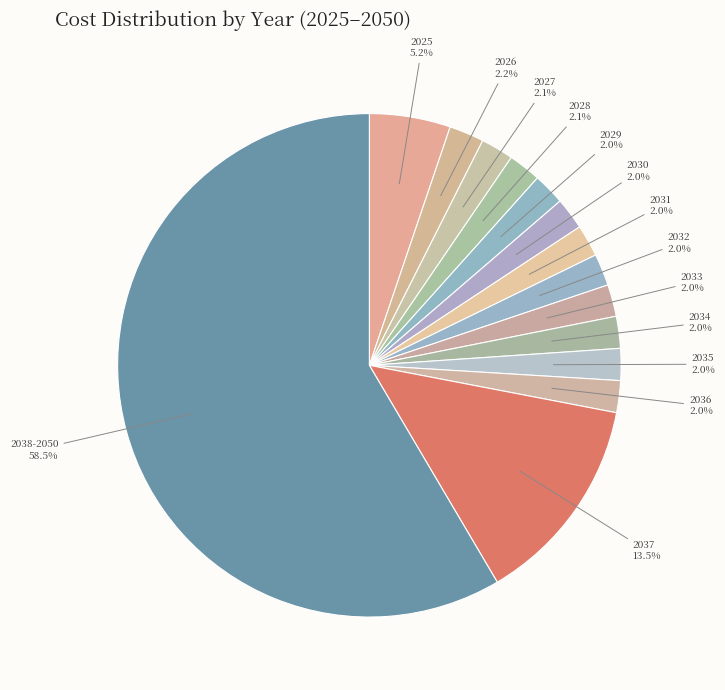

How much of the chart is everything except 2032?

98.0%